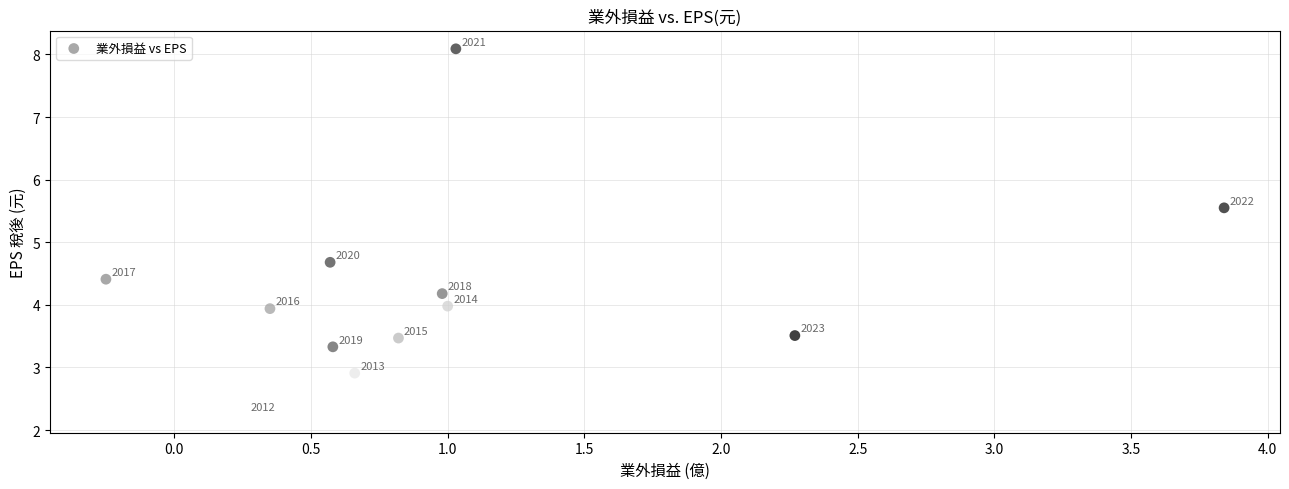

What Y value in the scatter plot is closest to 5?

4.7